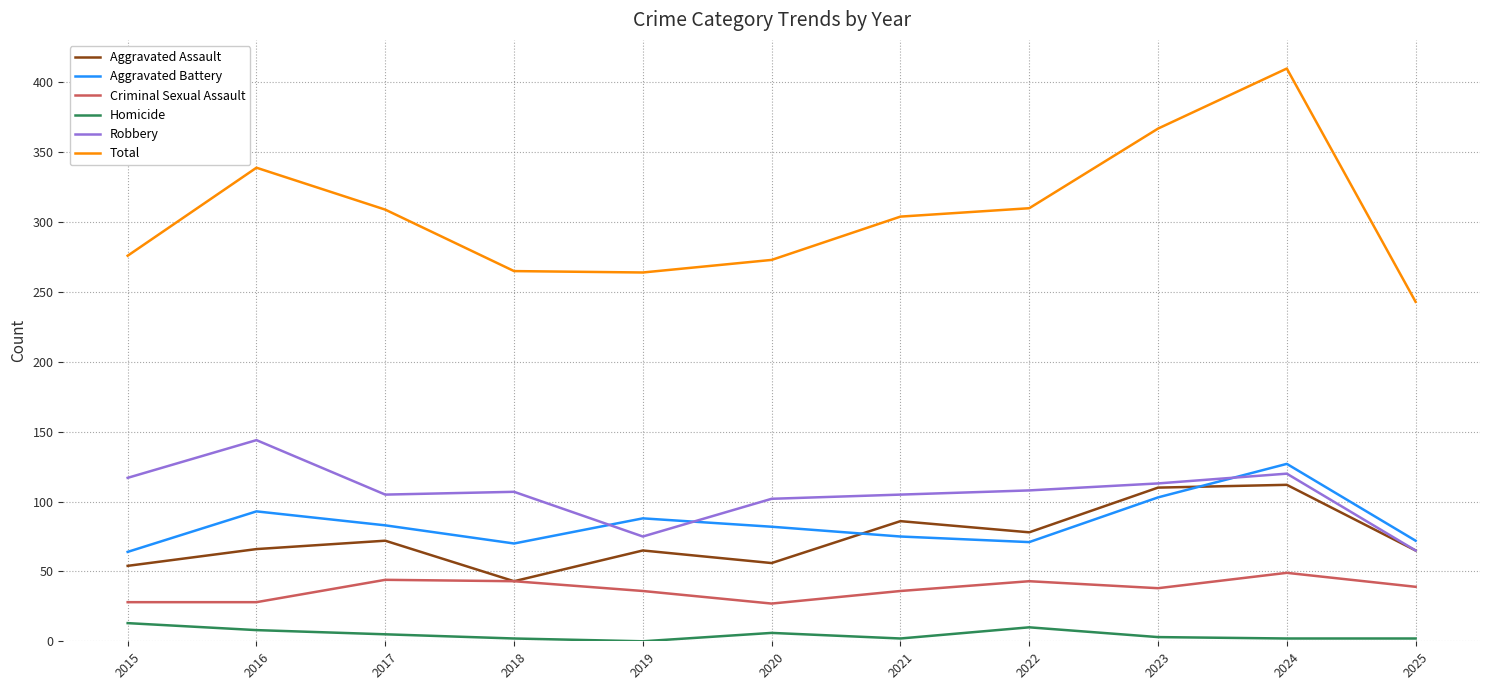

How many lines are shown in the chart?

6